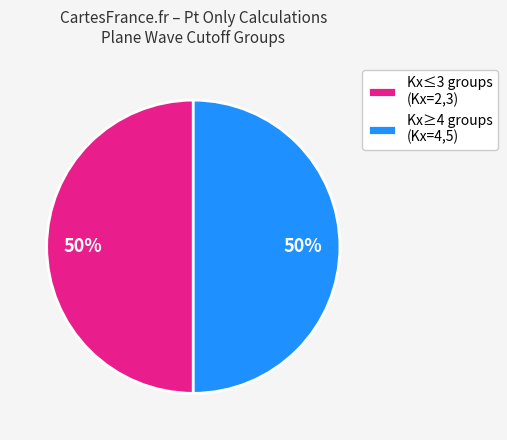

The Kx≥4 groups (Kx=4,5) slice represents 63% of the pie. True or false?

False